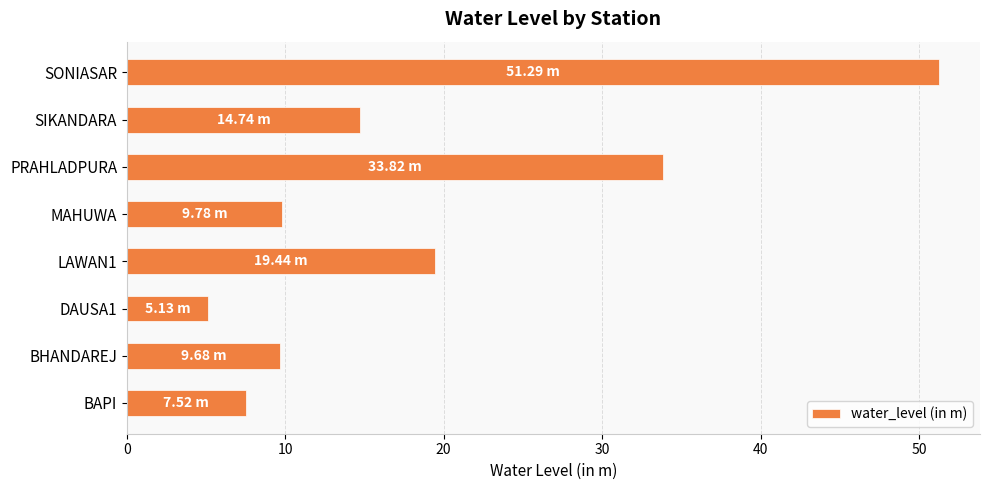

Which label corresponds to the largest value in the chart?

SONIASAR